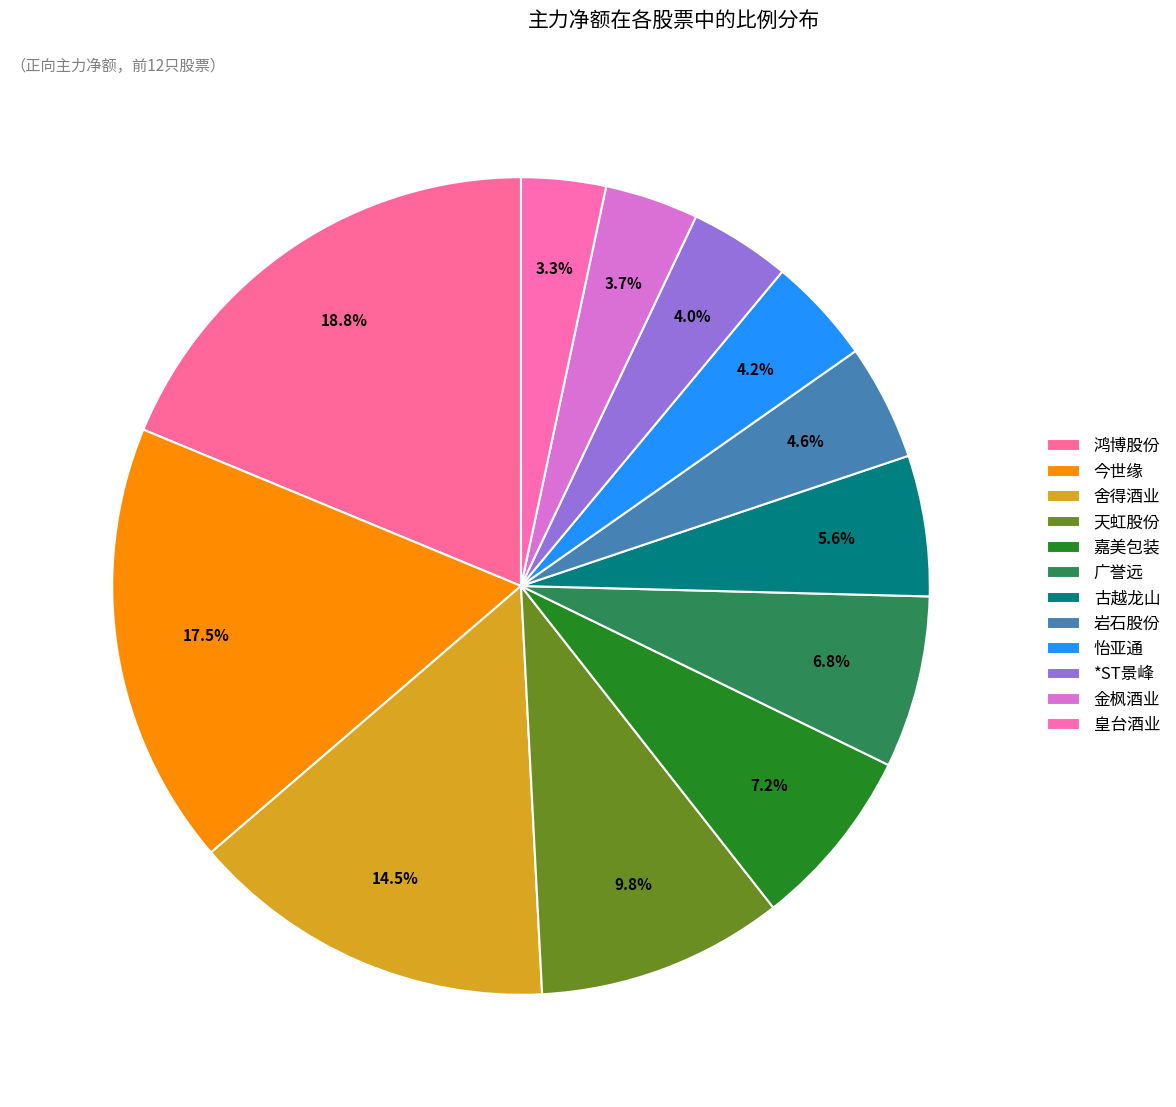

Which slice is the largest?

鸿博股份